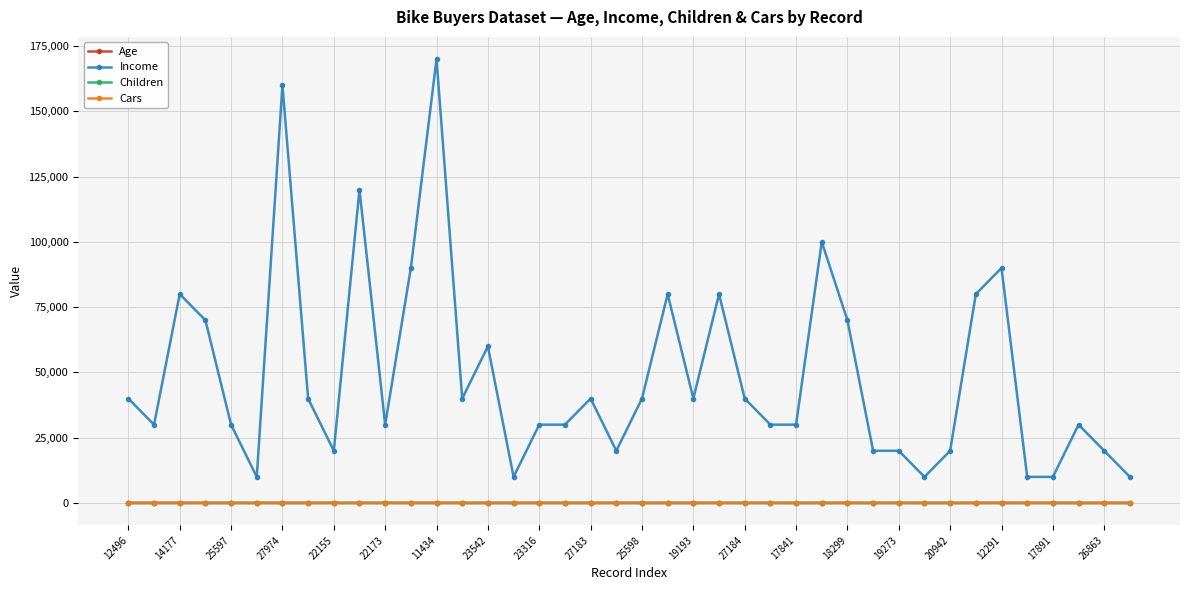

True or false: Children has more than 0 points higher than both neighbors.

True